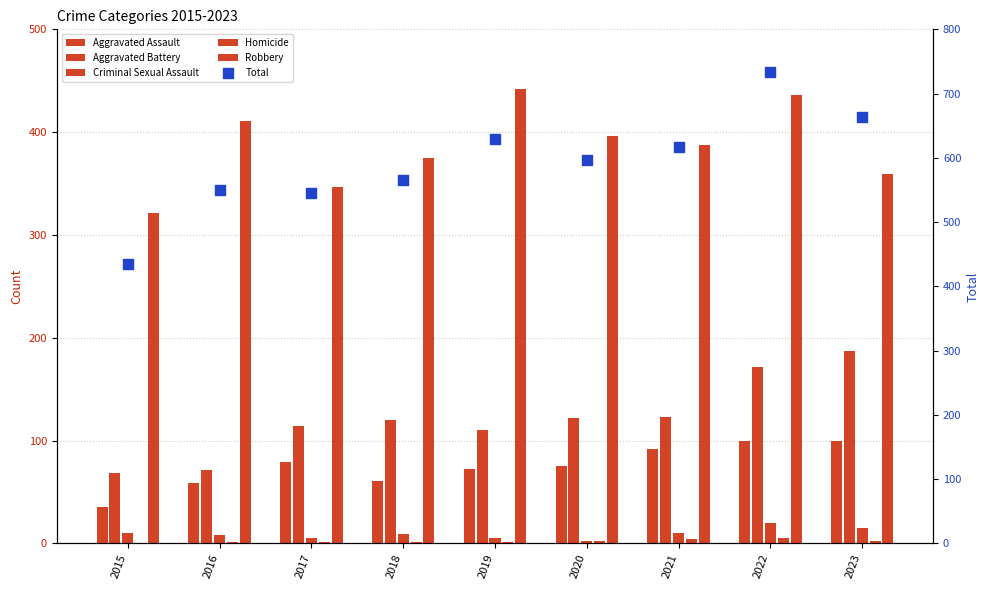

What are all the series names shown in the legend?

Aggravated Assault, Aggravated Battery, Criminal Sexual Assault, Homicide, Robbery, Total